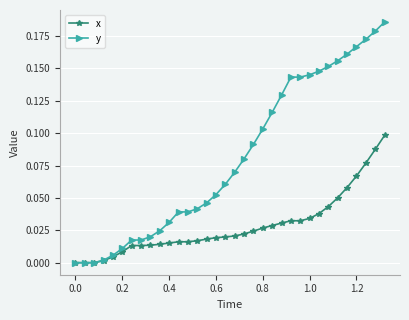

Which series has the widest spread of values?

y